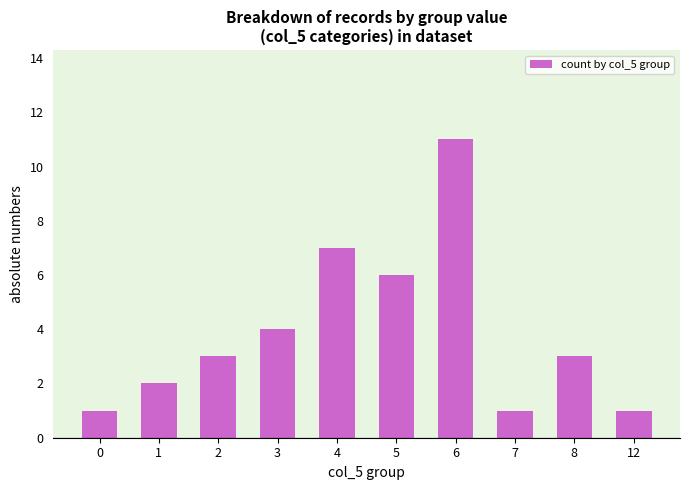

Are the bars horizontal?

No